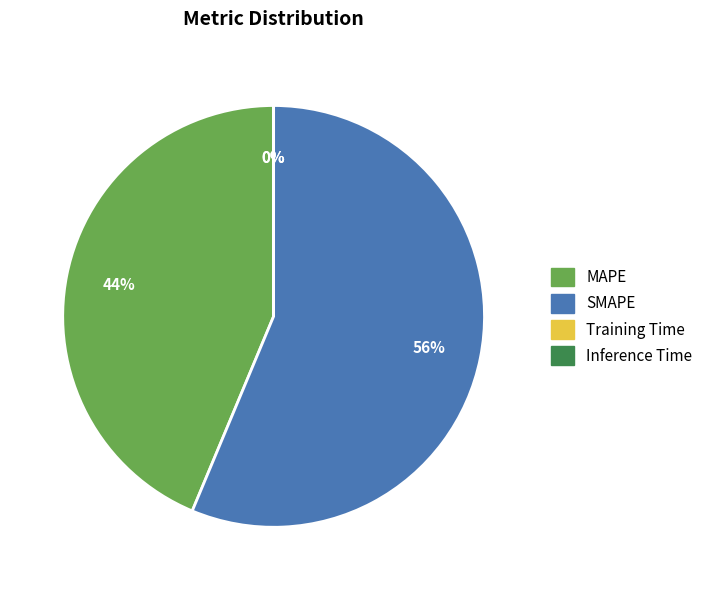

Which has a higher value, SMAPE or MAPE?

SMAPE